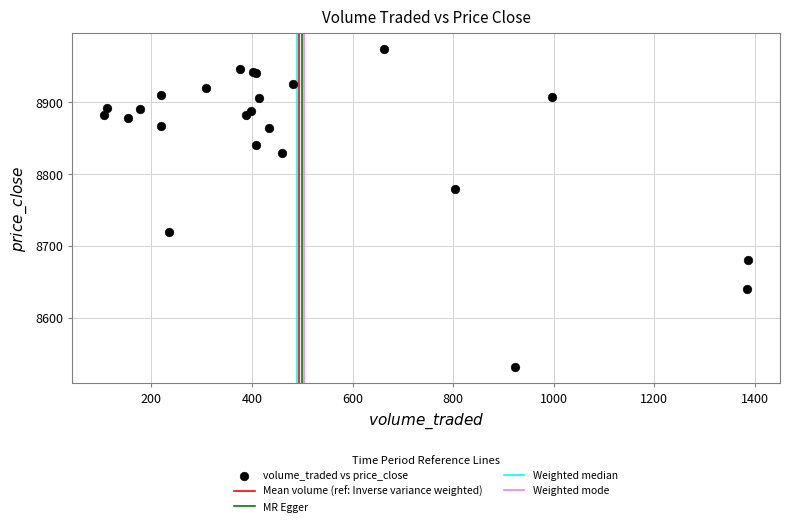

What Y value in the scatter plot is closest to 8752?

8779.7